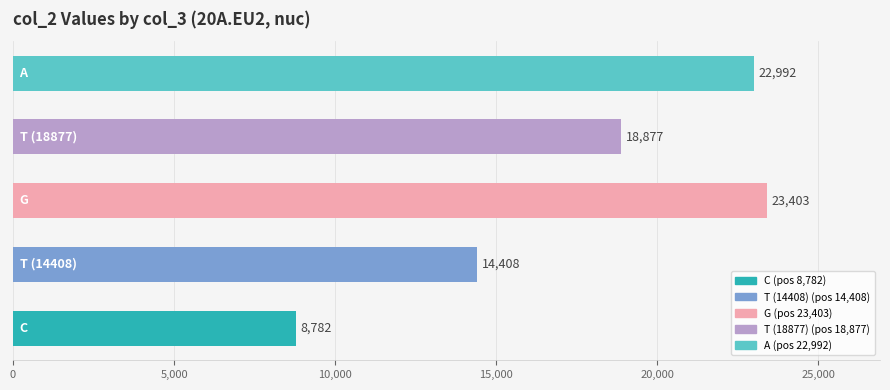

Reading bottom to top, transcribe all the data shown in this chart.

8782	14408	23403	18877	22992